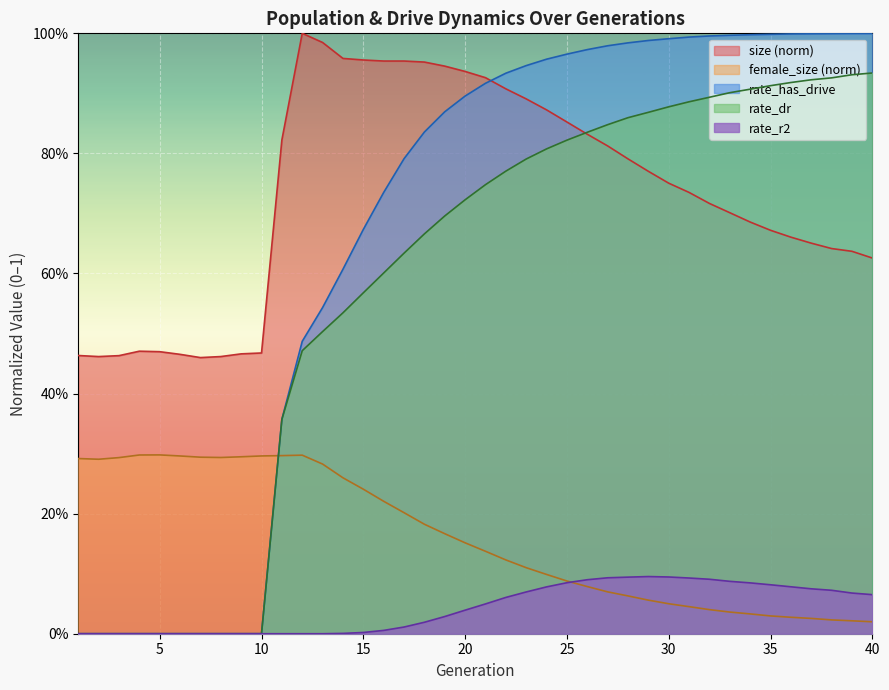

What is the difference between the highest and lowest values at 36?

1.0